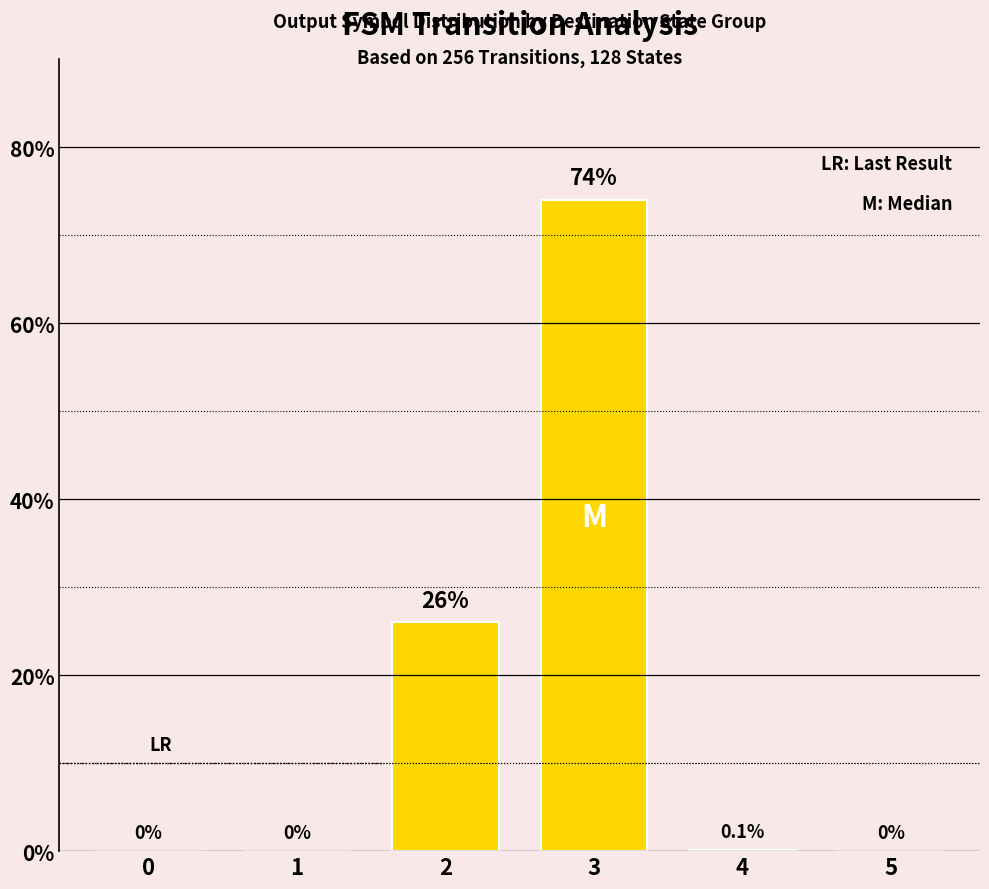

How many series are shown in this chart?

1